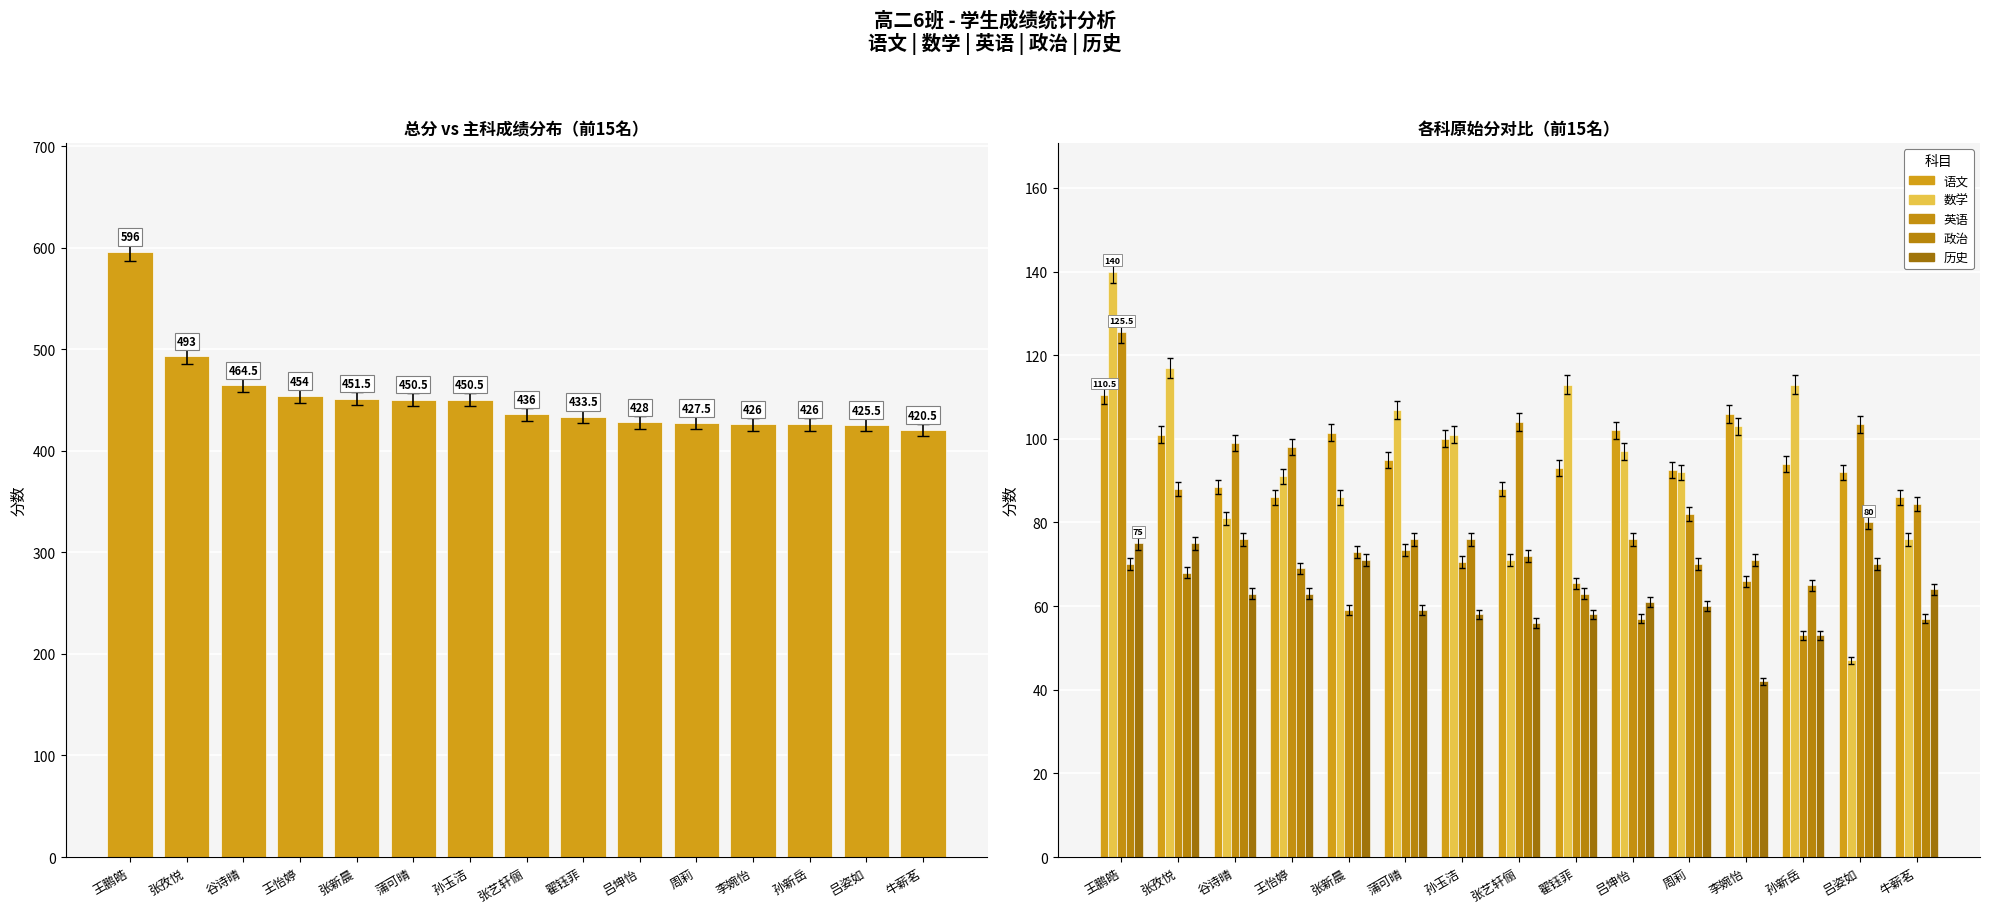

Reading left to right, transcribe all the data shown in this chart.

总分(原始分): 596.0	493.0	464.5	454.0	451.5	450.5	450.5	436.0	433.5	428.0	427.5	426.0	426.0	425.5	420.5
语文: 110.5	101.0	88.5	86.0	101.5	95.0	100.0	88.0	93.0	102.0	92.5	106.0	94.0	92.0	86.0
数学: 140.0	117.0	81.0	91.0	86.0	107.0	101.0	71.0	113.0	97.0	92.0	103.0	113.0	47.0	76.0
英语: 125.5	88.0	99.0	98.0	59.0	73.5	70.5	104.0	65.5	76.0	82.0	66.0	53.0	103.5	84.5
政治: 70.0	68.0	76.0	69.0	73.0	76.0	76.0	72.0	63.0	57.0	70.0	71.0	65.0	80.0	57.0
历史: 75.0	75.0	63.0	63.0	71.0	59.0	58.0	56.0	58.0	61.0	60.0	42.0	53.0	70.0	64.0